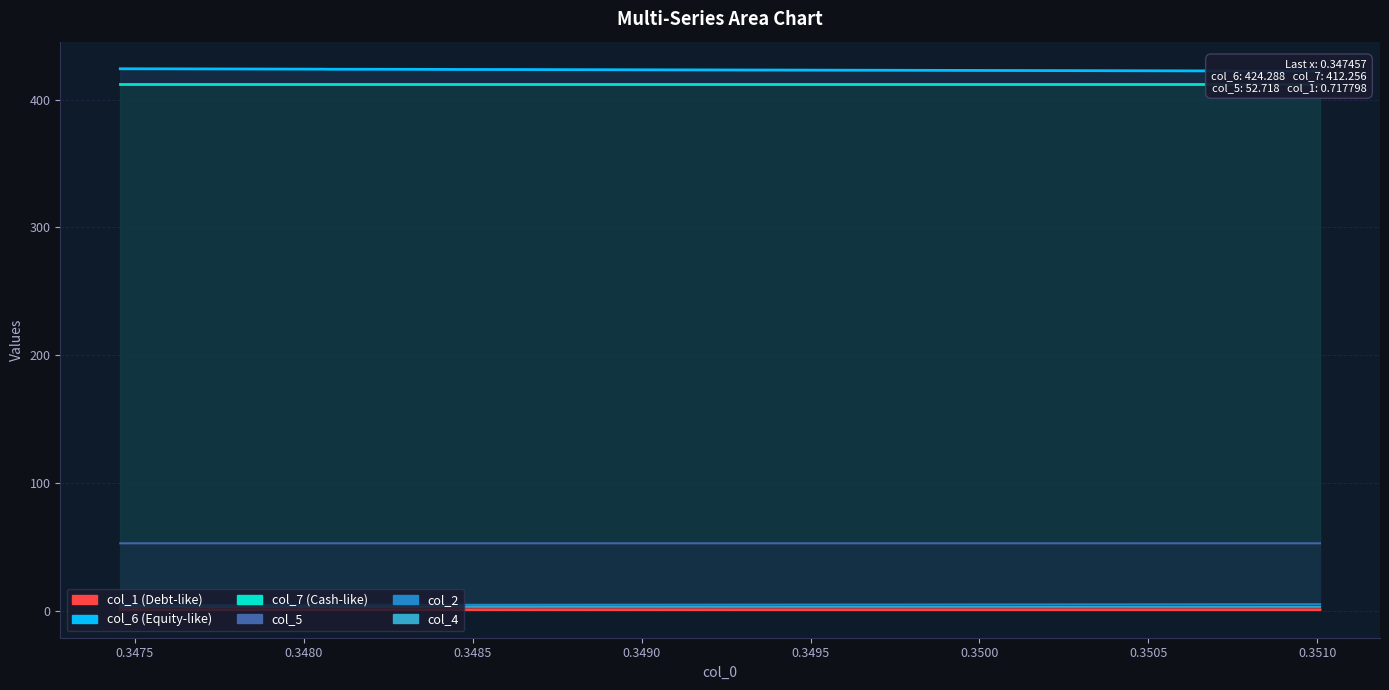

True or false: col_2 and col_4 cross at least once.

False